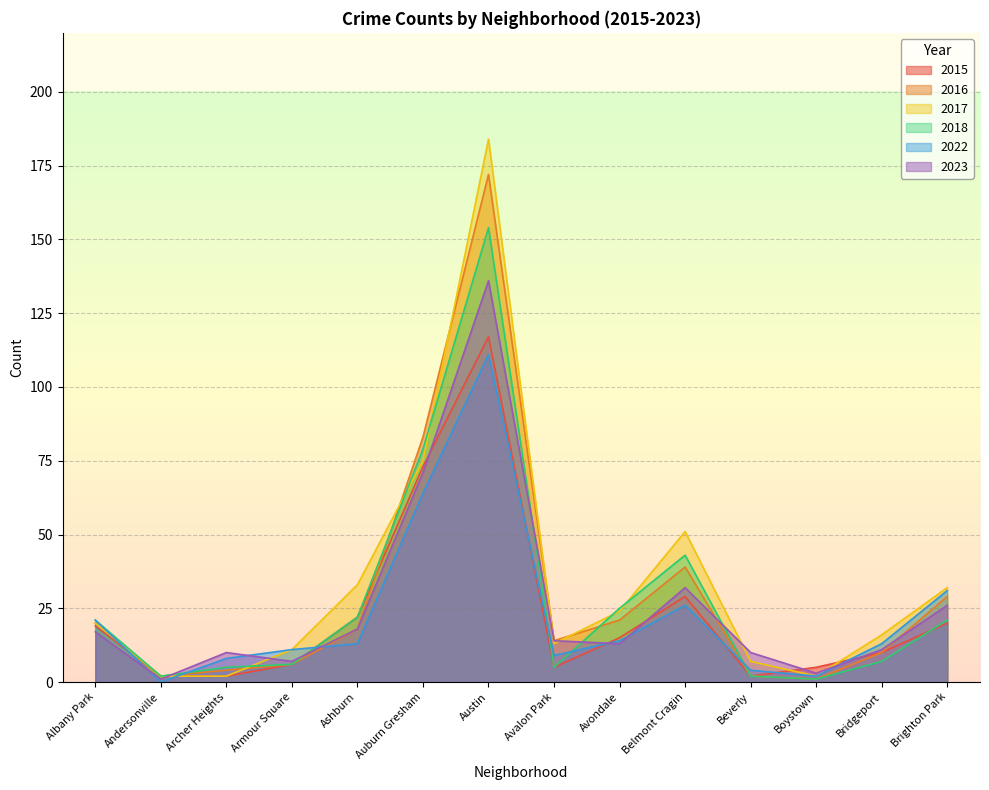

What is the total value across all series at Bridgeport?

67